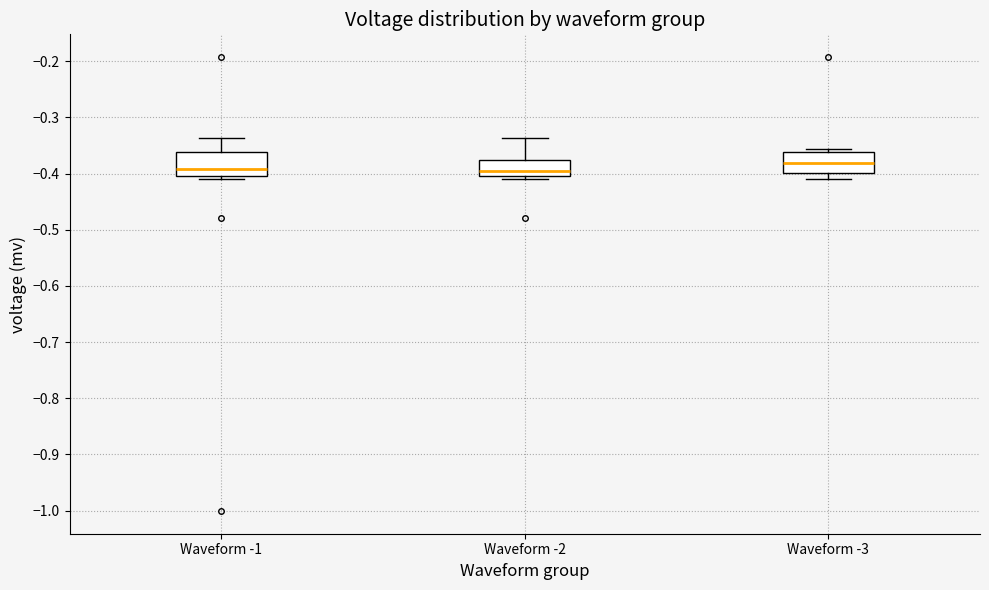

Which box's median line is the highest?

Waveform -3